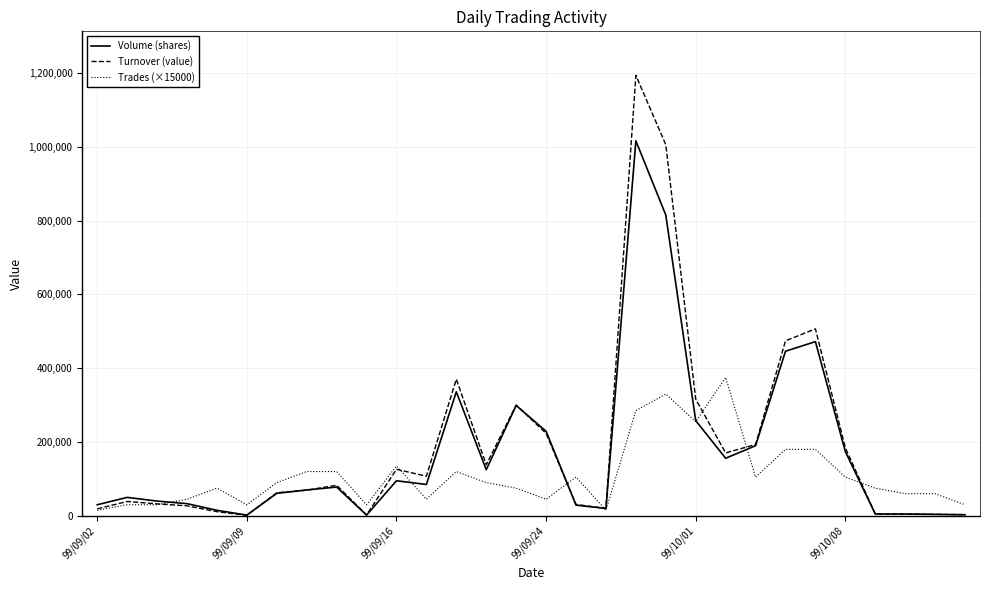

What is the maximum value shown in the chart?

1193370